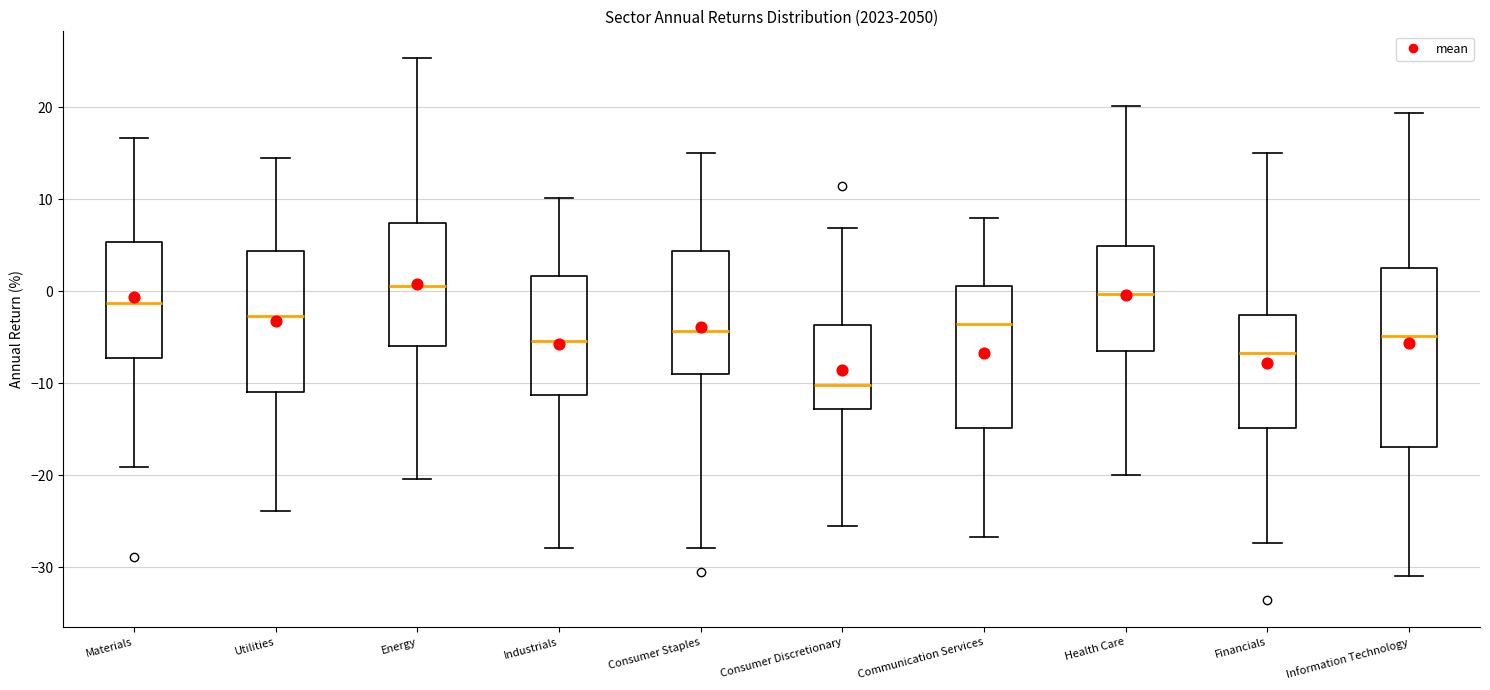

Reading left to right, transcribe this box plot: for each box, give where its median line is, the range the box spans, and where its two whiskers end, as read against the y-axis. The values are not printed on the chart, so give them approximately, as read against the axis.

Materials: median -1, box -7 to 5, whiskers -19 to 17
Utilities: median -3, box -11 to 4, whiskers -24 to 15
Energy: median 1, box -6 to 7, whiskers -20 to 25
Industrials: median -5, box -11 to 2, whiskers -28 to 10
Consumer Staples: median -4, box -9 to 4, whiskers -28 to 15
Consumer Discretionary: median -10, box -13 to -4, whiskers -26 to 7
Communication Services: median -4, box -15 to 1, whiskers -27 to 8
Health Care: median 0, box -6 to 5, whiskers -20 to 20
Financials: median -7, box -15 to -3, whiskers -27 to 15
Information Technology: median -5, box -17 to 3, whiskers -31 to 19